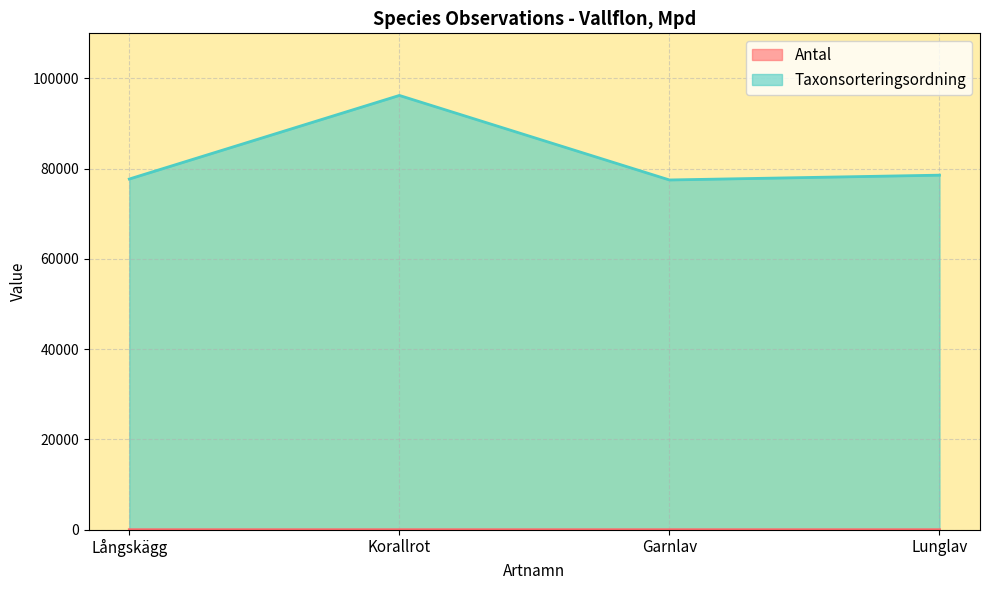

At Garnlav, list the series in order from smallest to largest.

Antal, Taxonsorteringsordning